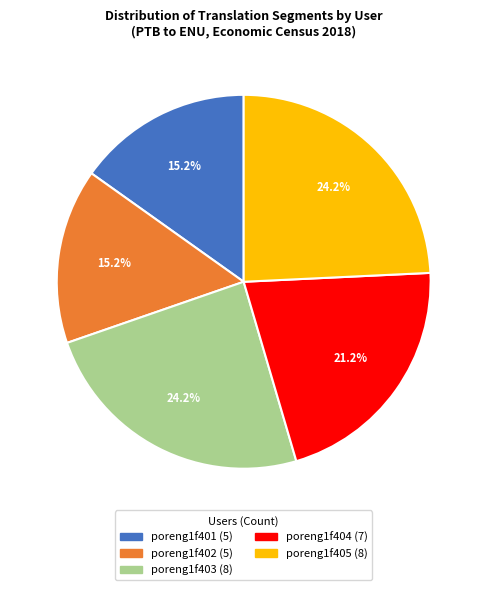

What is the total percentage of poreng1f401 and poreng1f403?

39.4%